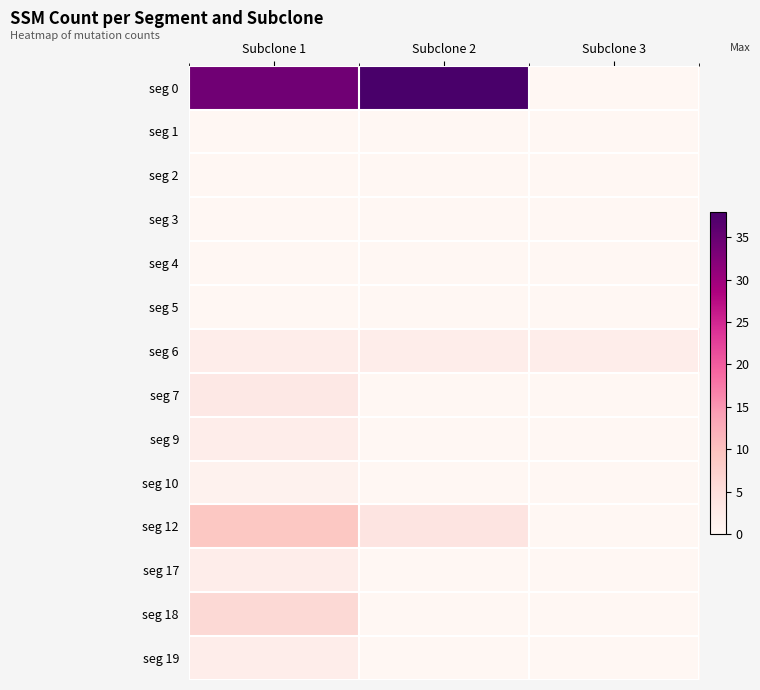

At Subclone 1, list the series in order from largest to smallest.

seg 0, seg 12, seg 18, seg 7, seg 6, seg 9, seg 17, seg 19, seg 10, seg 1, seg 2, seg 3, seg 4, seg 5